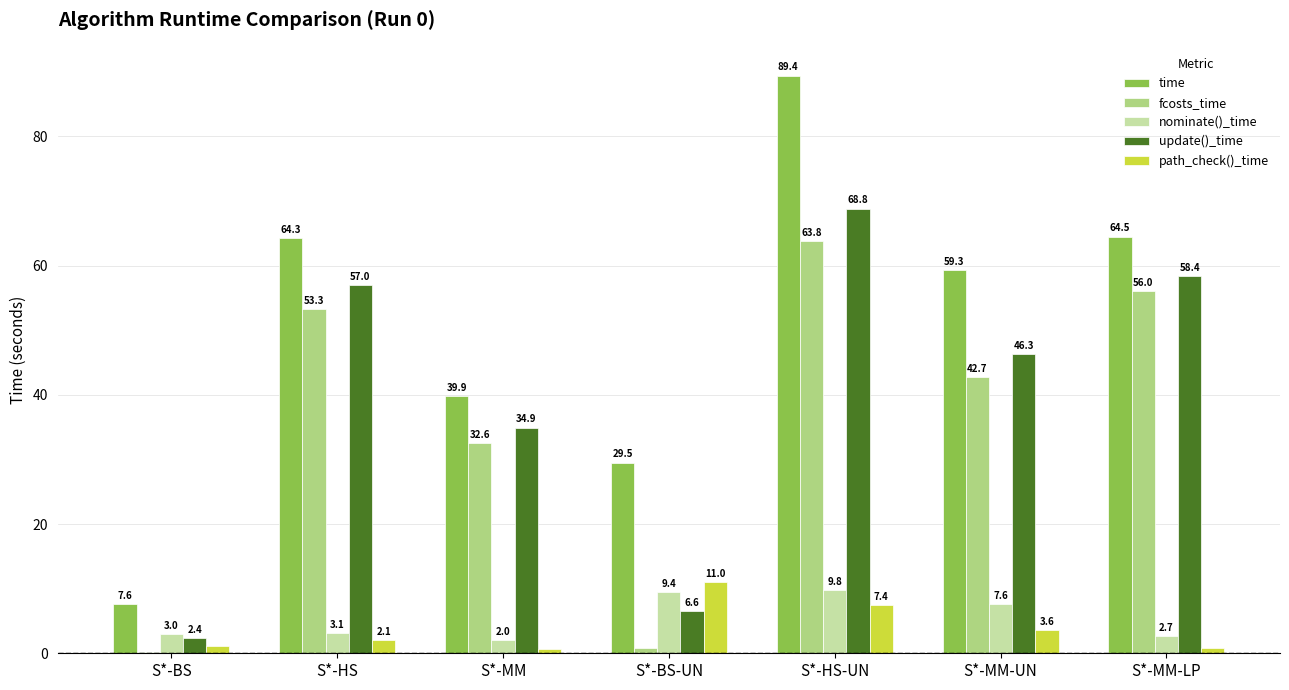

At which label is nominate()_time closest to 5?

S*-HS